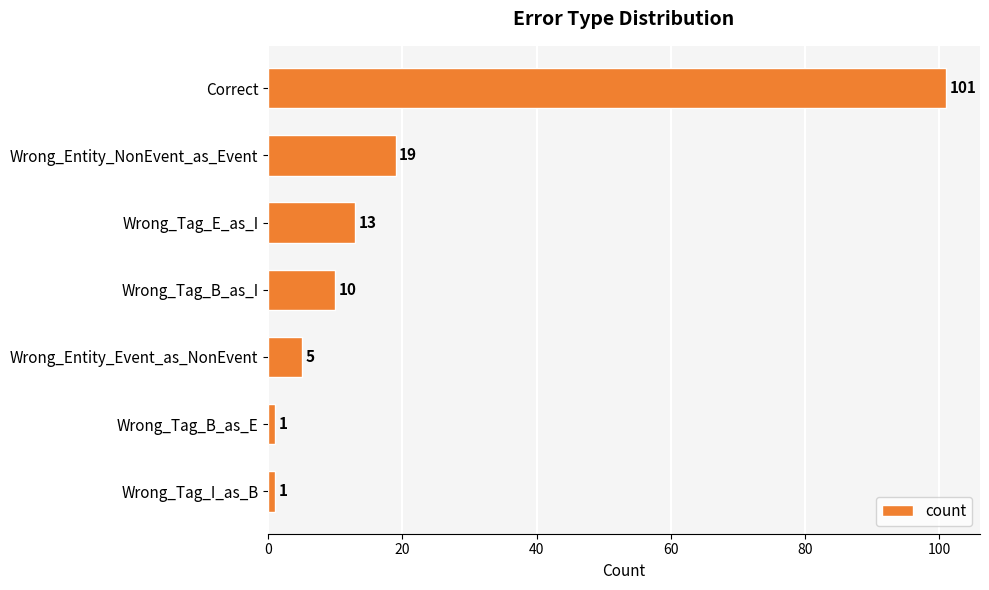

The chart shows a value of 2 at Wrong_Tag_B_as_I. True or false?

False